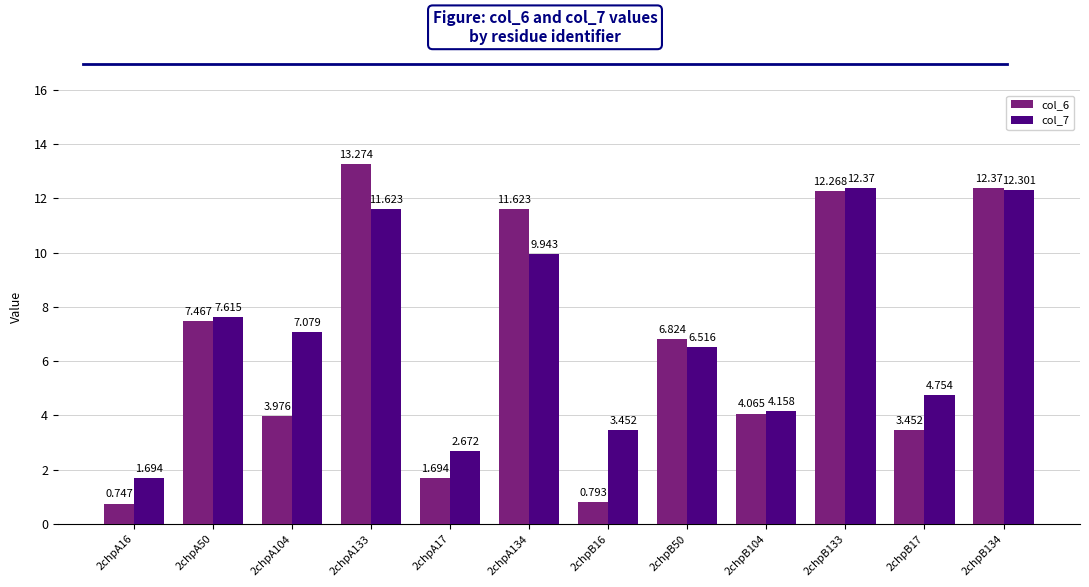

What is the average value of the col_7 series?

7.0